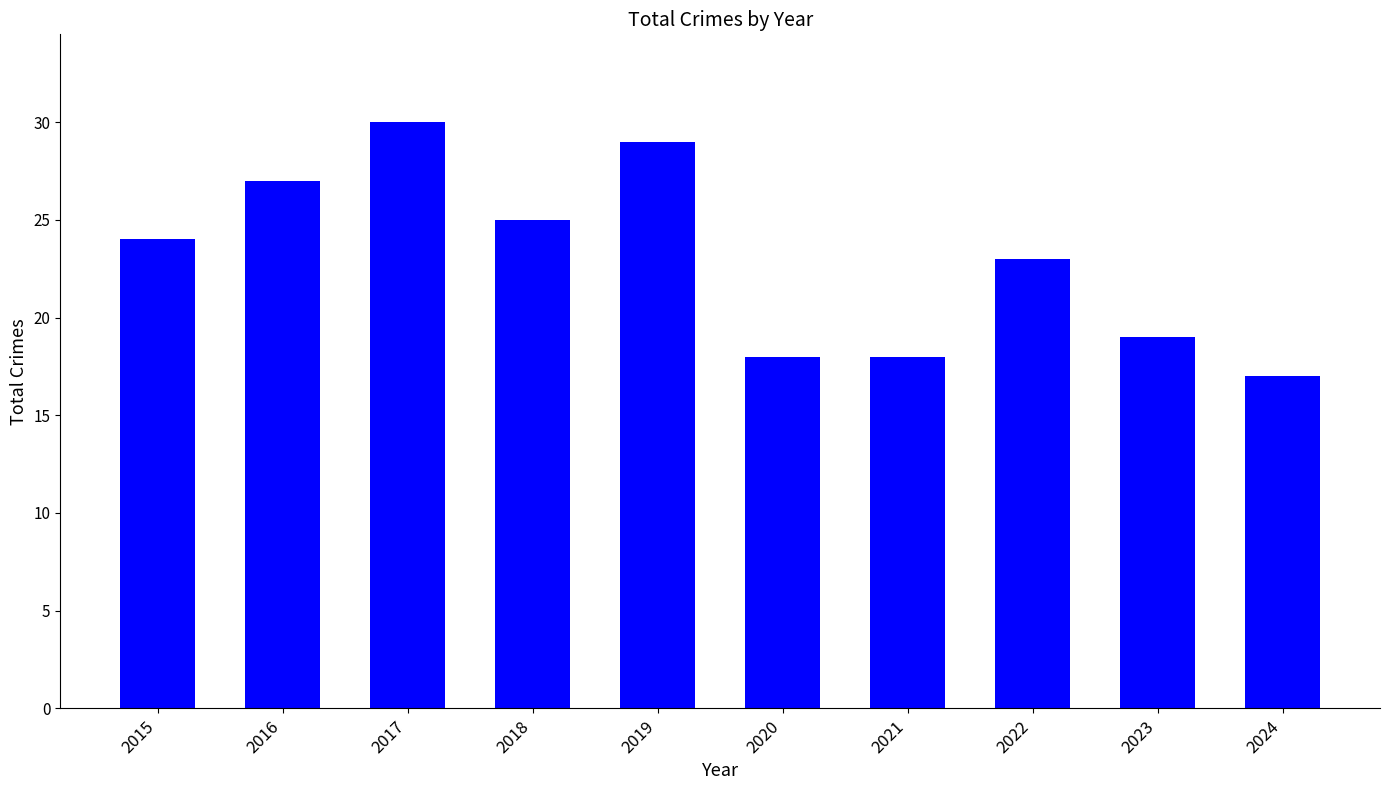

Which label corresponds to the smallest value in the chart?

2024